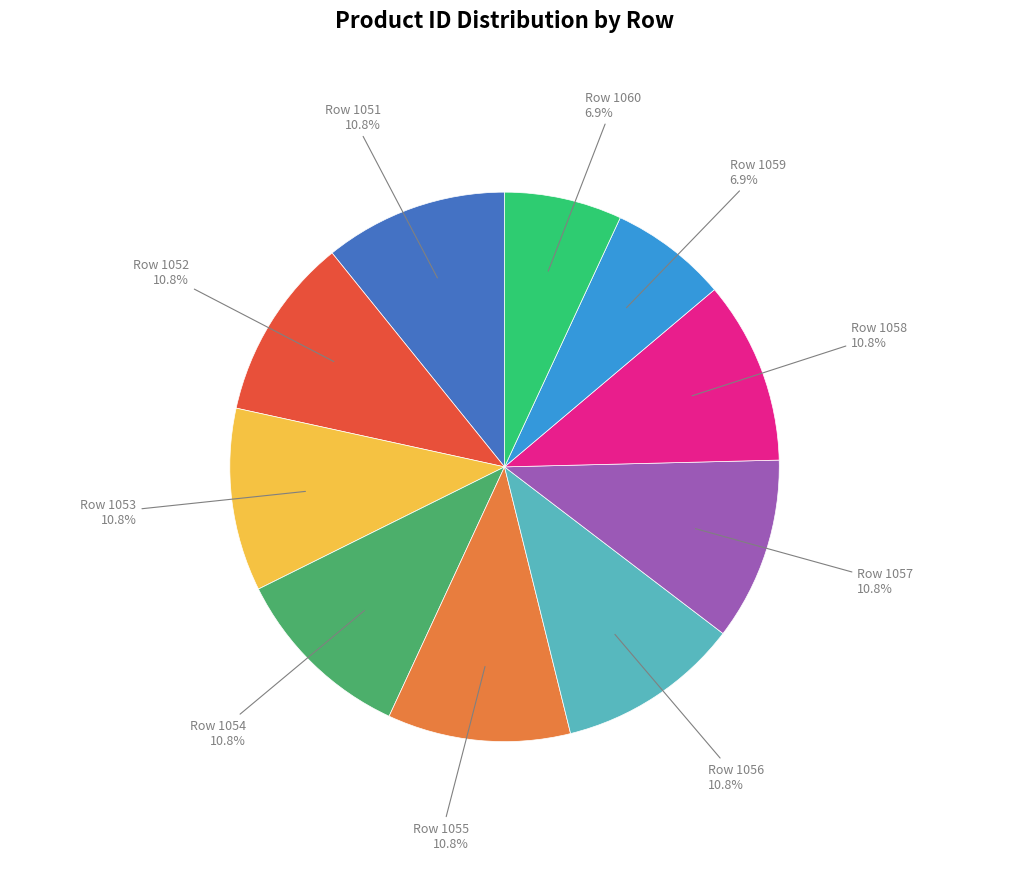

Is there any slice that represents more than half of the pie?

No